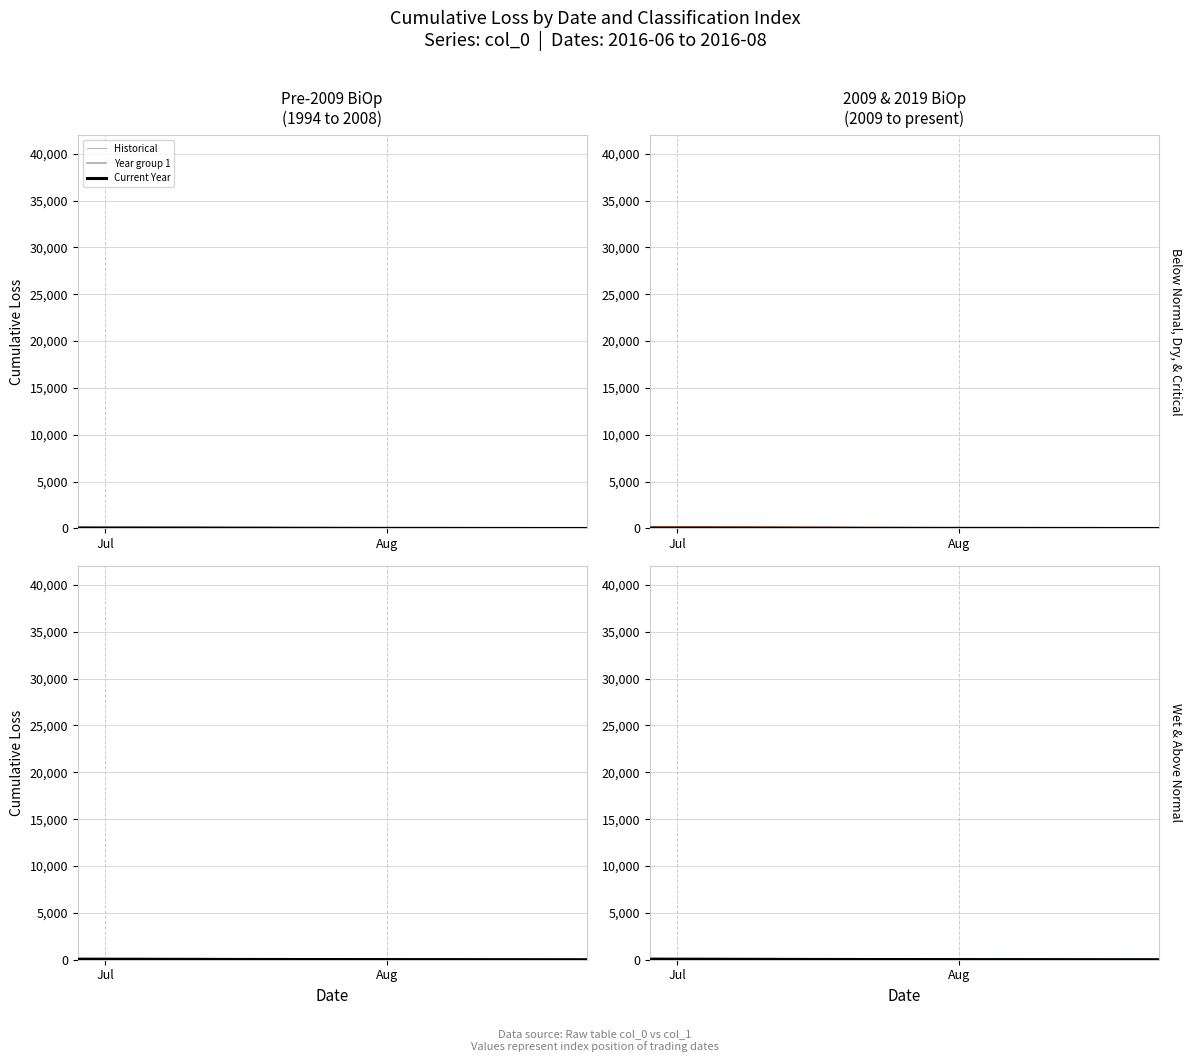

True or false: Year group 1 has more than 2 points higher than both neighbors.

False